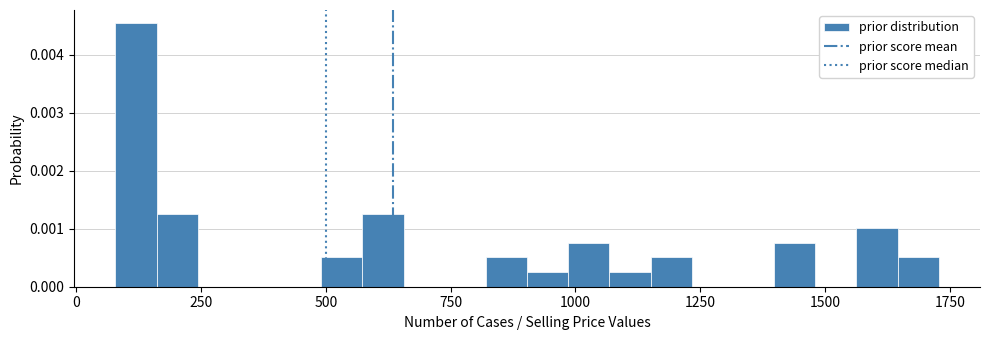

Around what value on the x-axis is the tallest bar? Give the approximate position of its centre, as read against the axis.

100